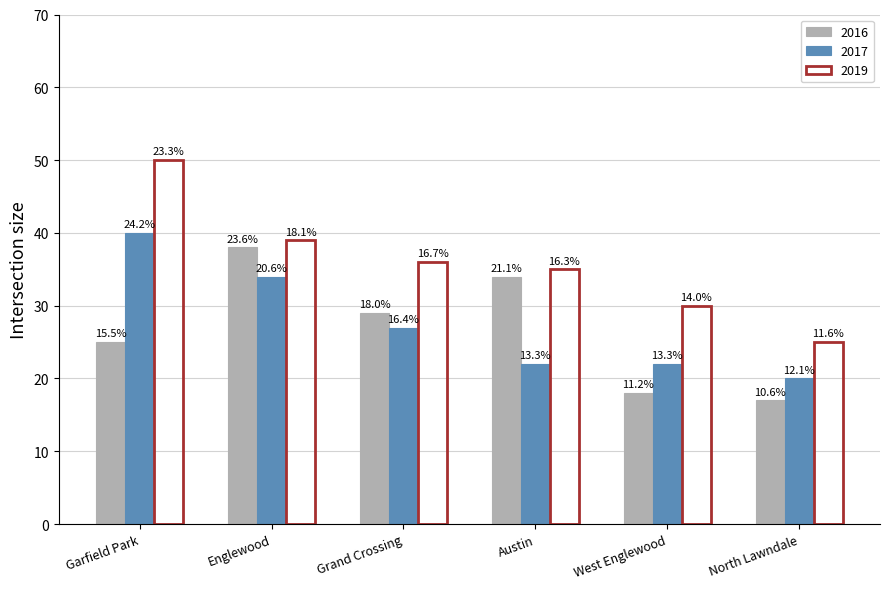

What are all the series names shown in the legend?

2016, 2017, 2019